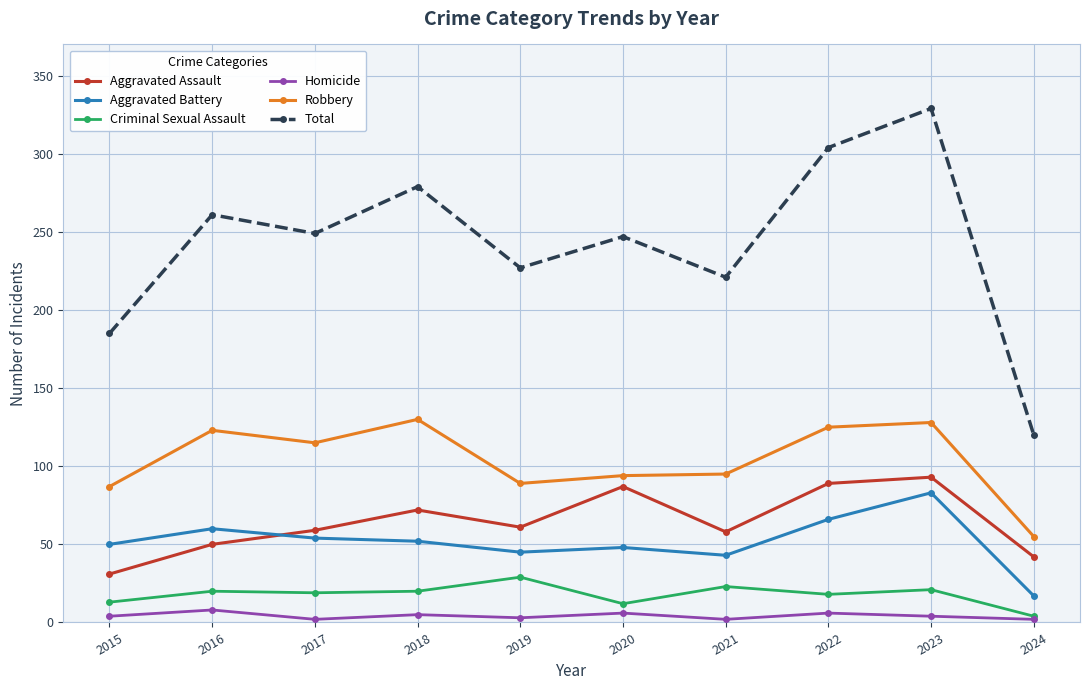

What is the difference between the Aggravated Battery values at 2024 and 2015?

33